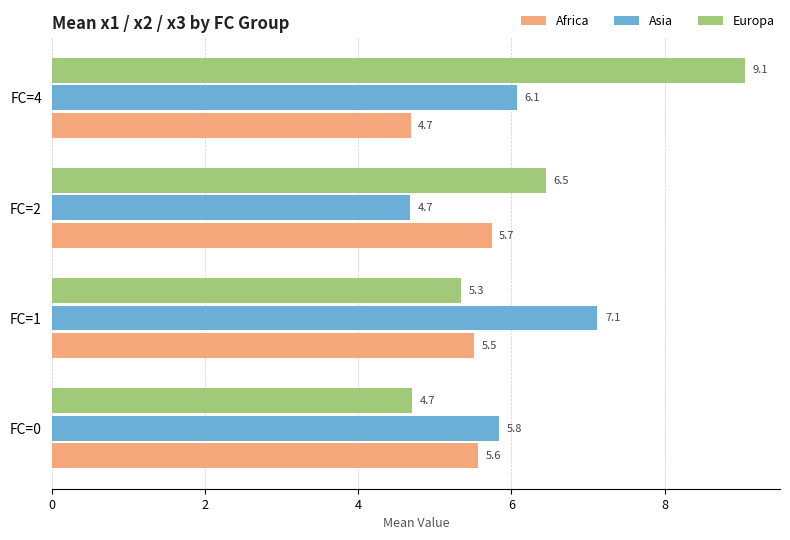

What is the maximum value shown in the chart?

9.1